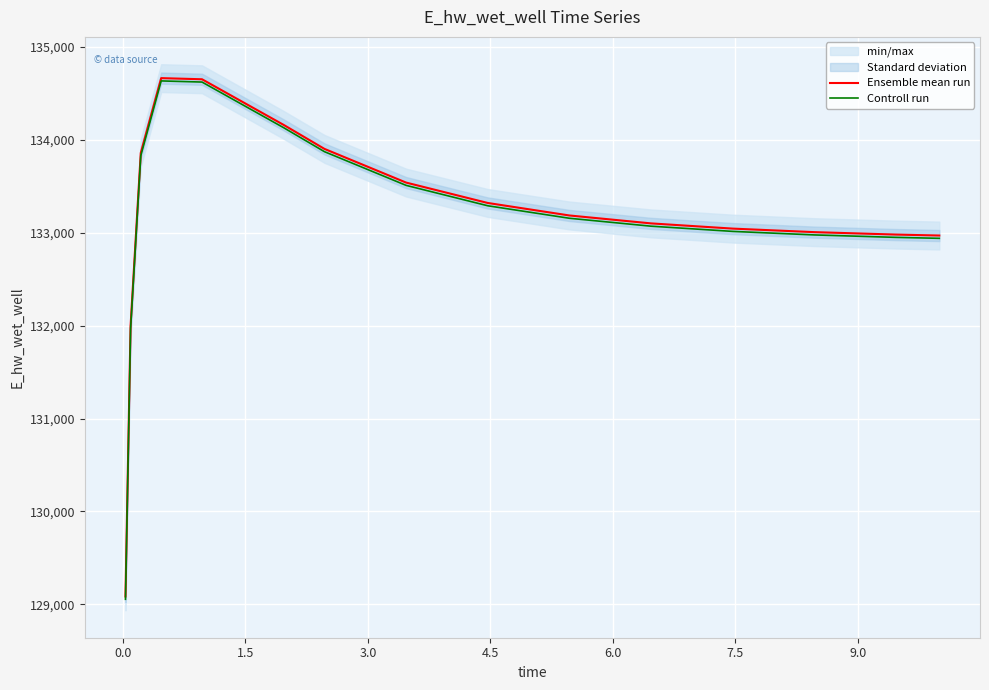

What is the minimum value for Controll run?

129054.5